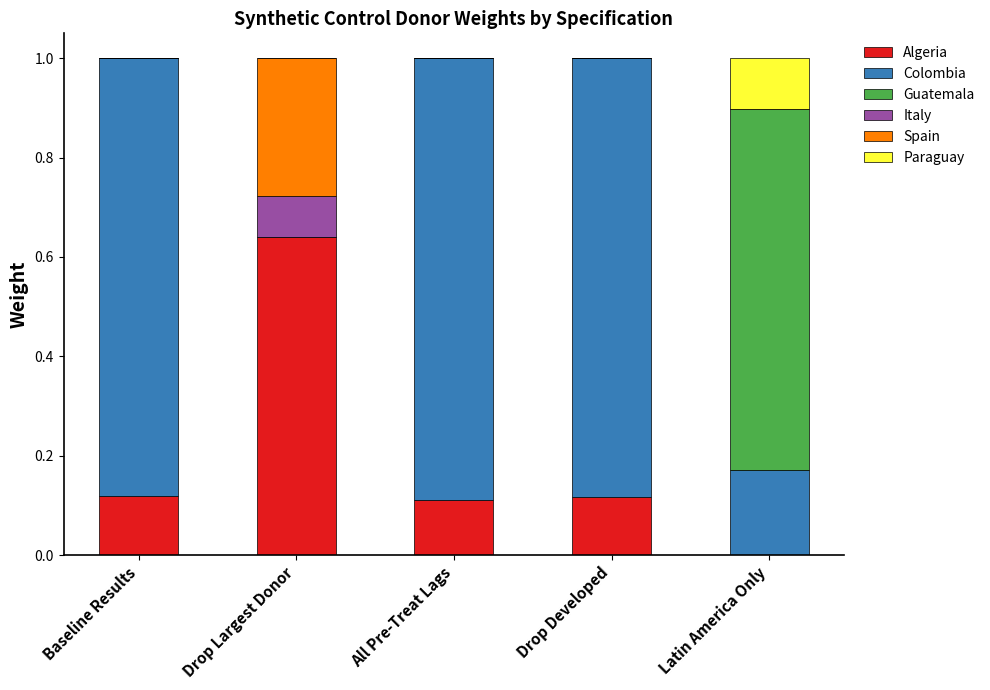

The Algeria series shows 0.1 at Drop Developed. True or false?

True